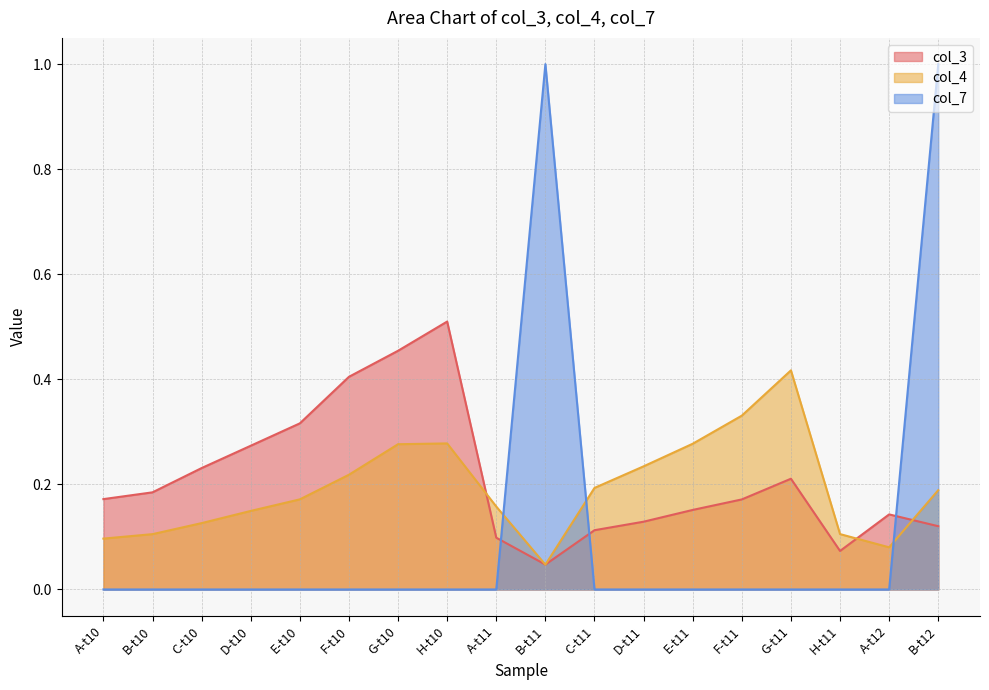

Rank the series at D-t11 from lowest to highest value.

col_7, col_3, col_4